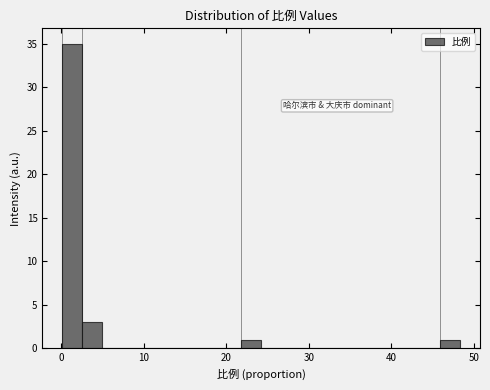

Around what value on the x-axis is the tallest bar? Give the approximate position of its centre, as read against the axis.

1